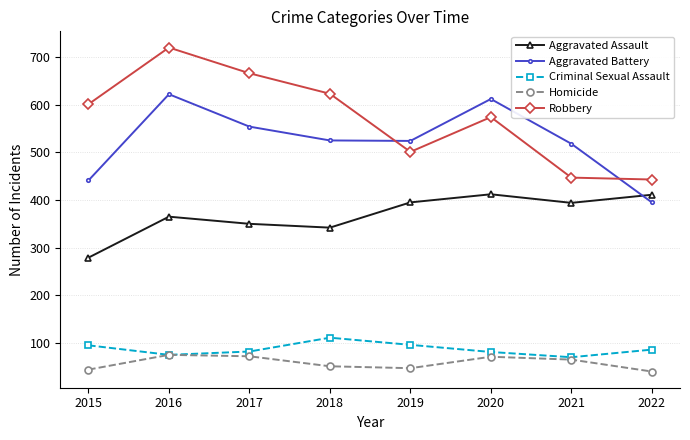

At which category does Criminal Sexual Assault reach its first local peak?

2018